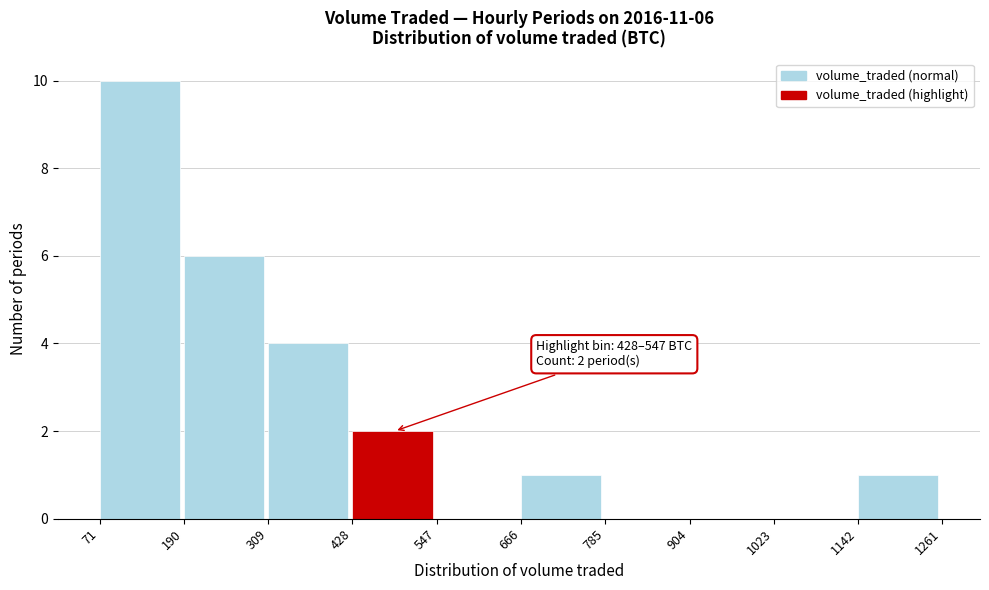

Which range on the x-axis has the tallest bar?

71 to 190